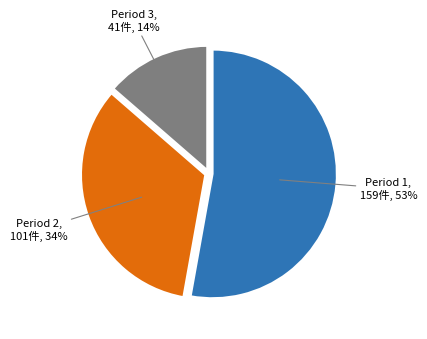

To the nearest percent, what is the difference between the largest and smallest slice percentages?

39%